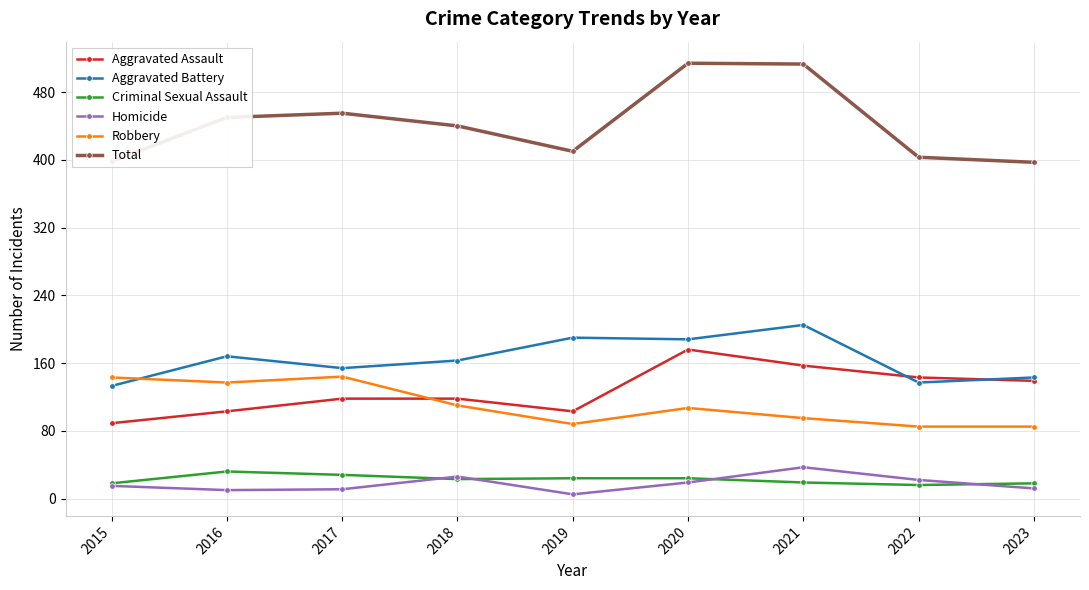

Is the value of Total at 2019 greater than the value of Aggravated Assault at 2021?

Yes